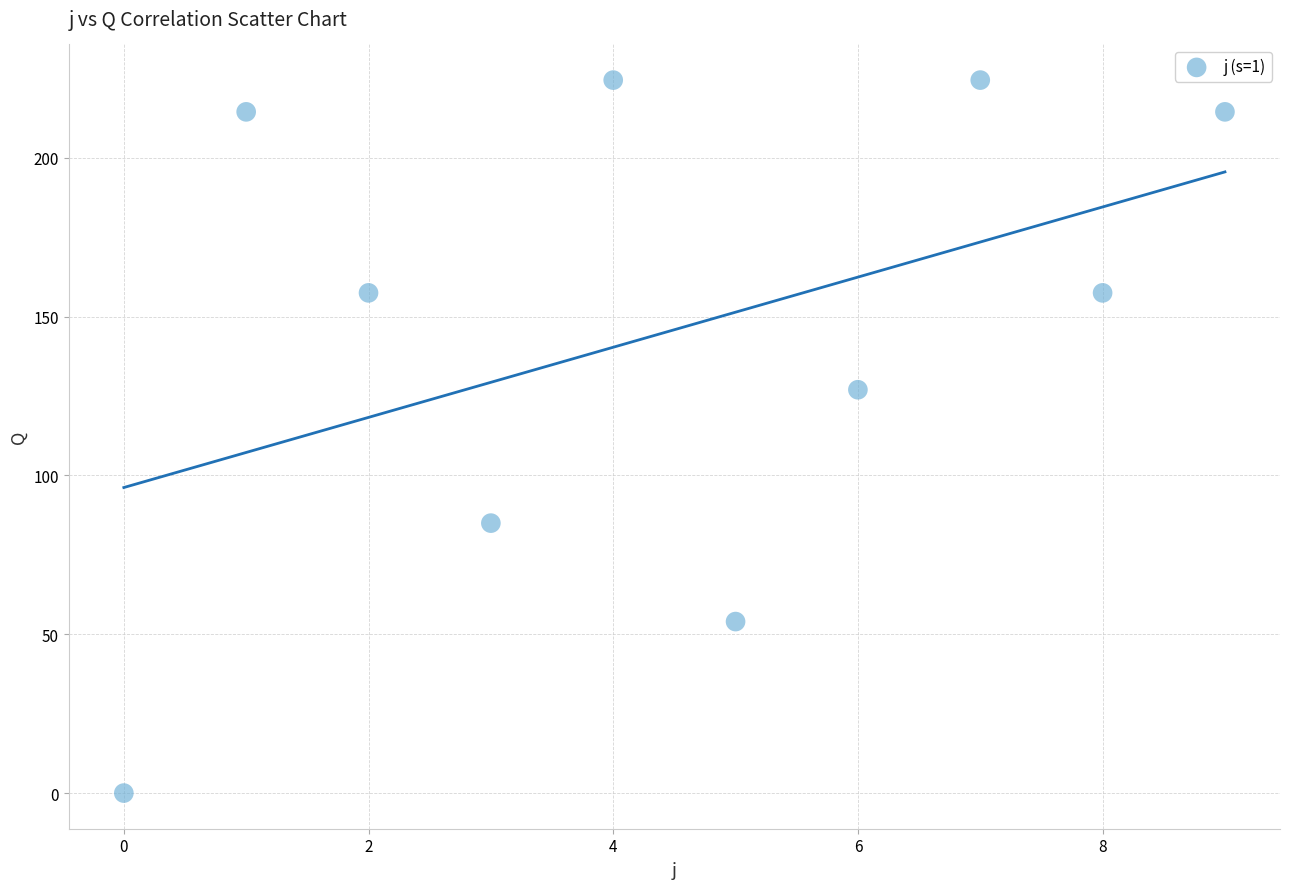

What is the range of Y values (max minus min)?

224.5